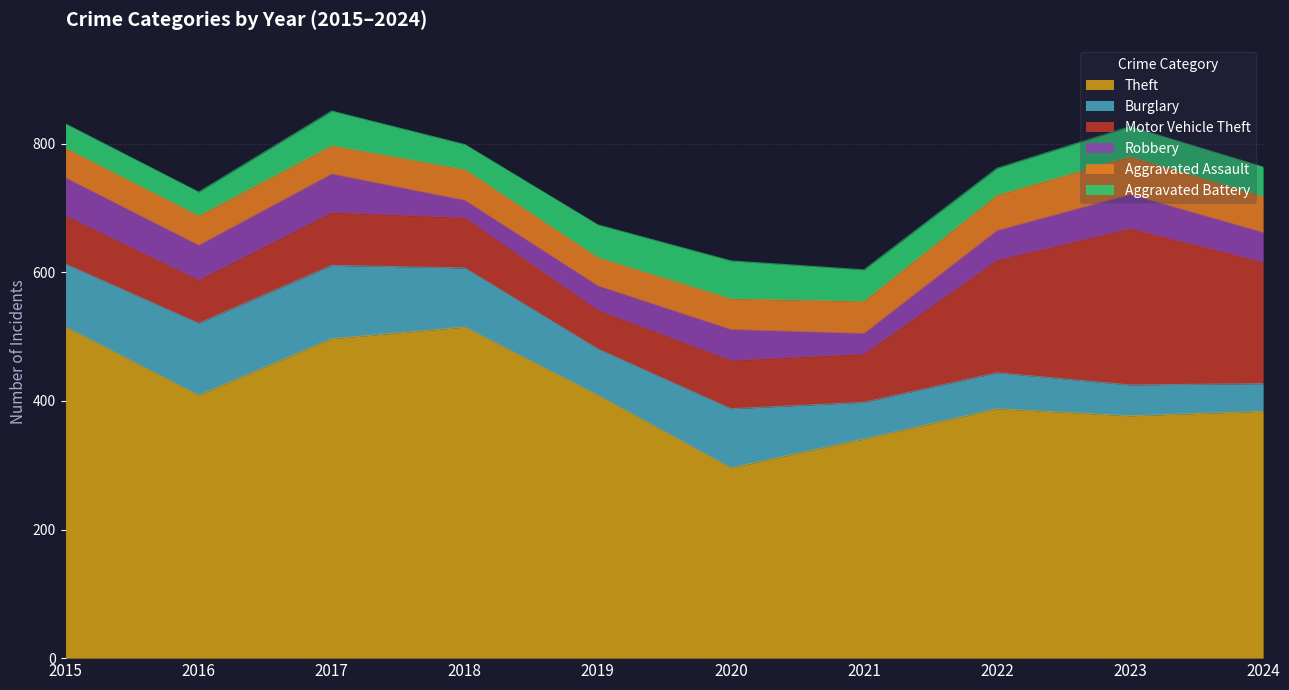

What is the total value across all series at 2016?

725